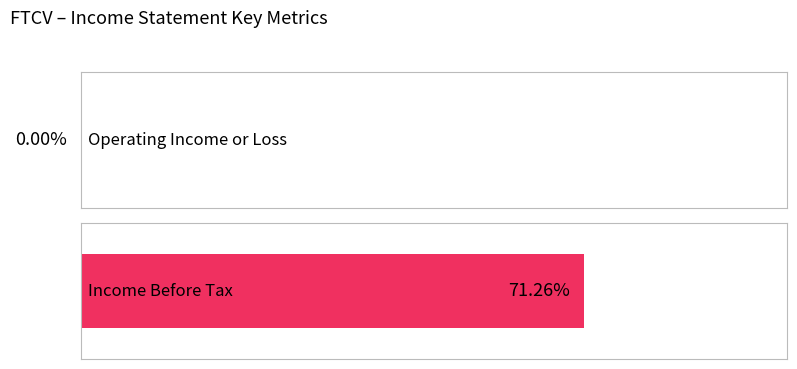

Which series has the largest range (max minus min)?

Income Before Tax